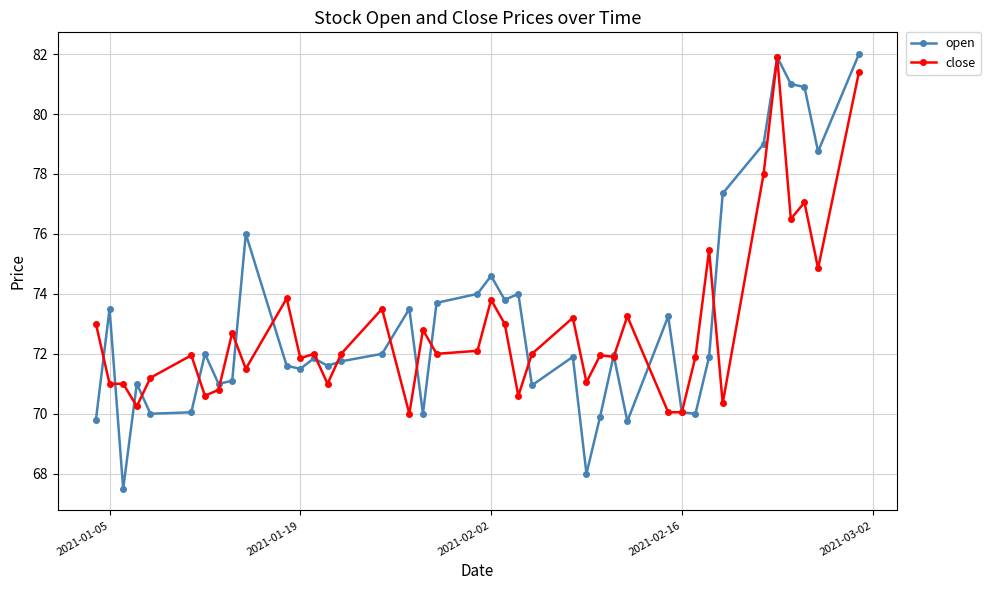

Rank the series by their average value, from lowest to highest.

close, open